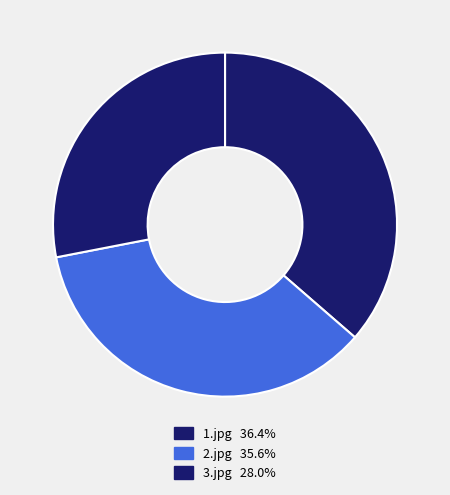

The 1.jpg slice represents 36% of the pie. True or false?

True